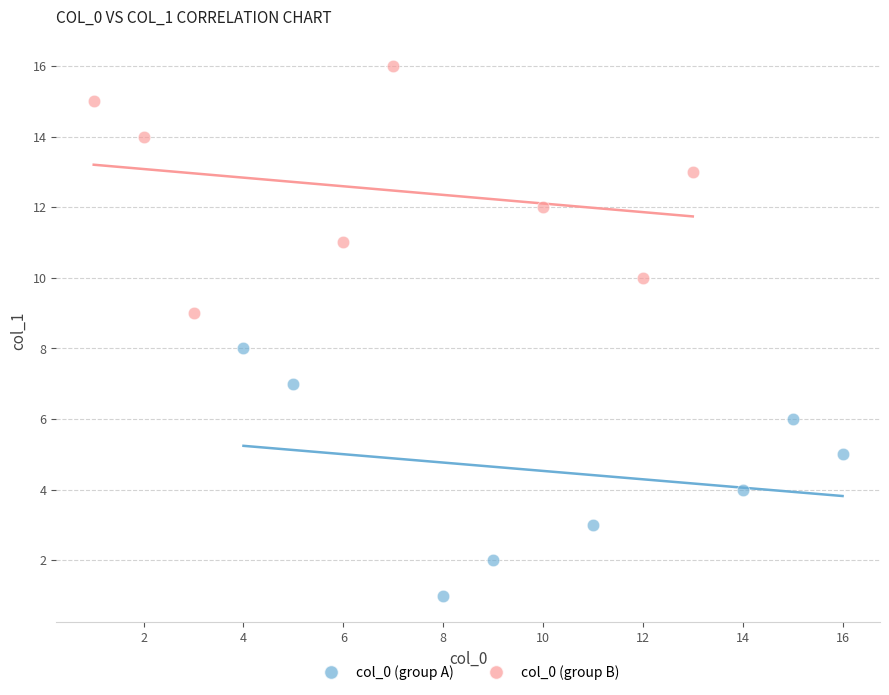

Which series contains the lowest Y value?

col_0 (group A)